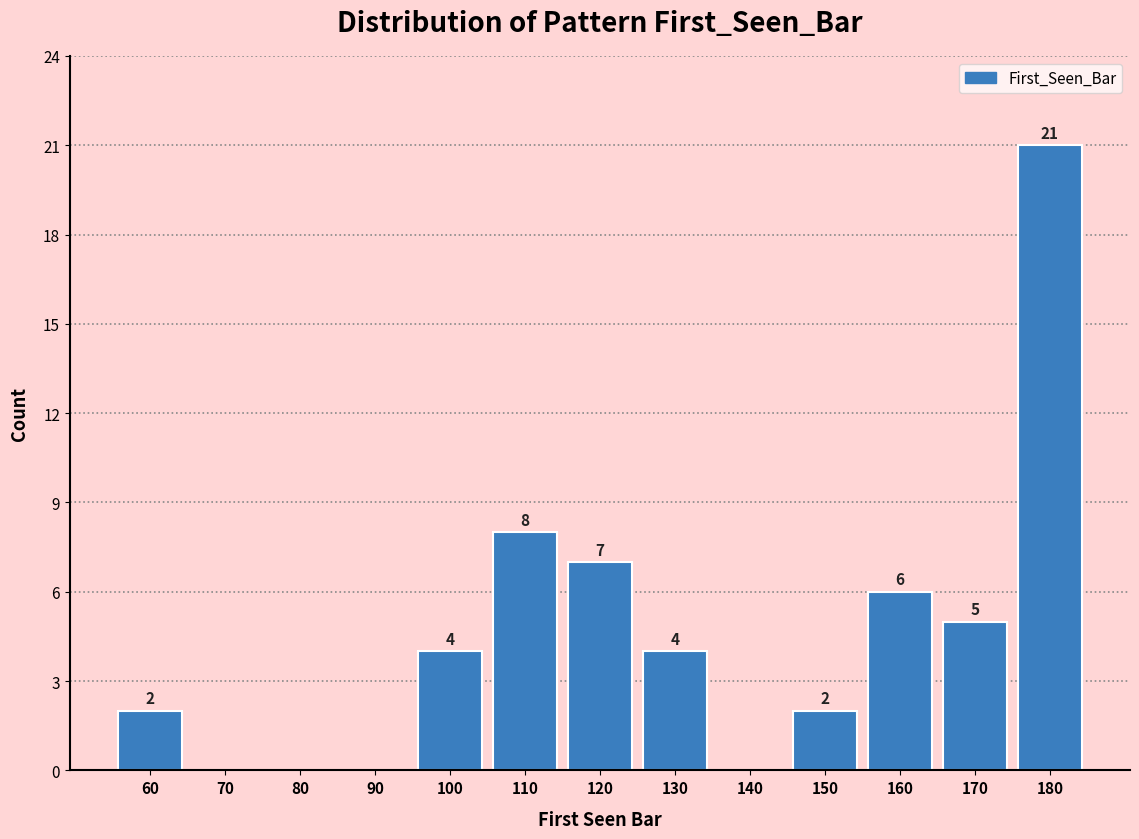

Which range on the x-axis has the tallest bar?

175 to 185